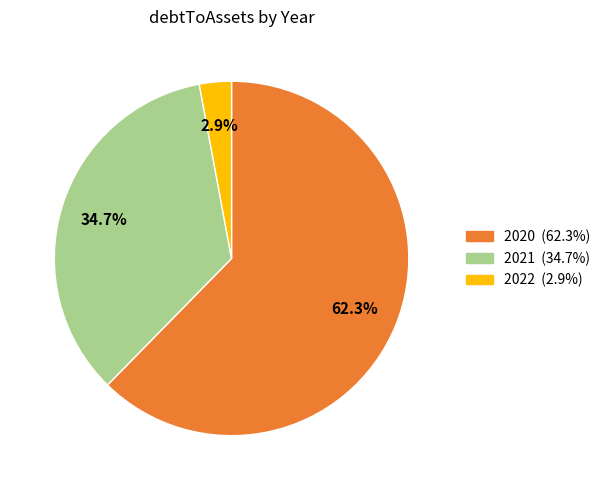

How many segments does this pie chart have?

3